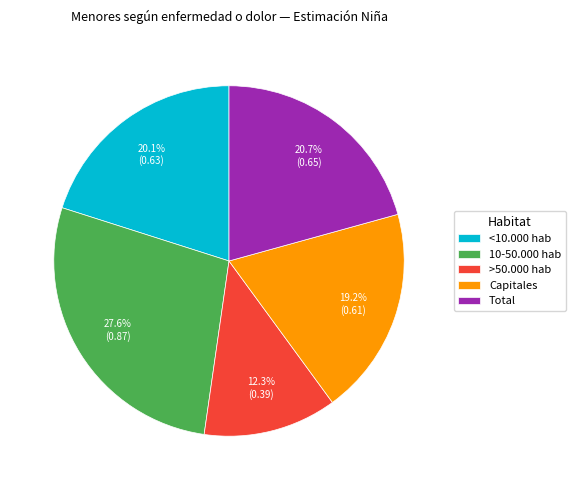

Count the number of slices in the pie.

5